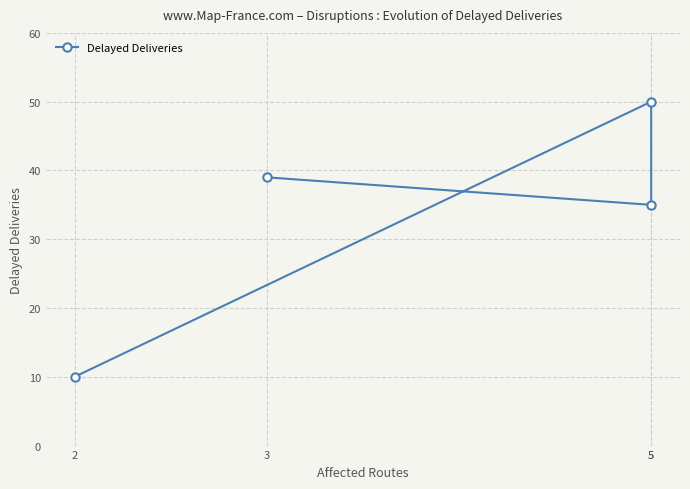

What is the sum of the values at 3 and 5?

89